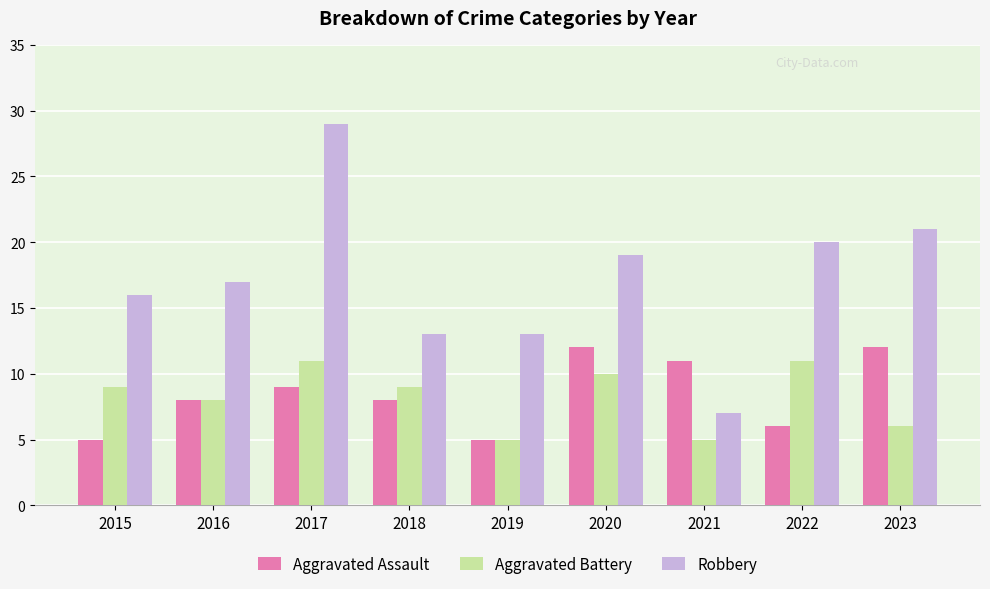

What is the average value of the Aggravated Assault series?

8